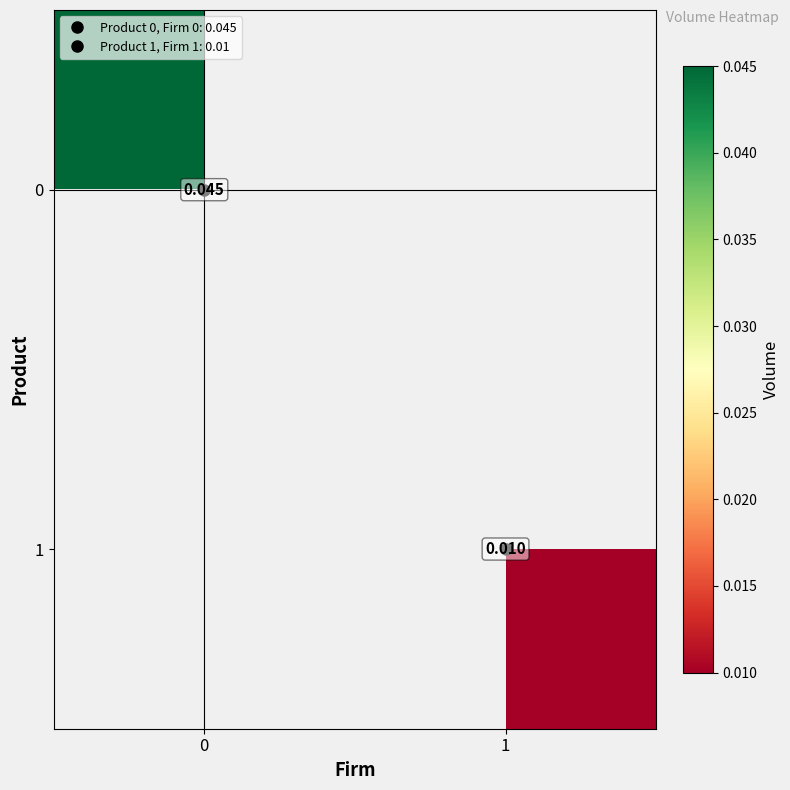

True or false: 0 has a value of 0.0 at 0.

False